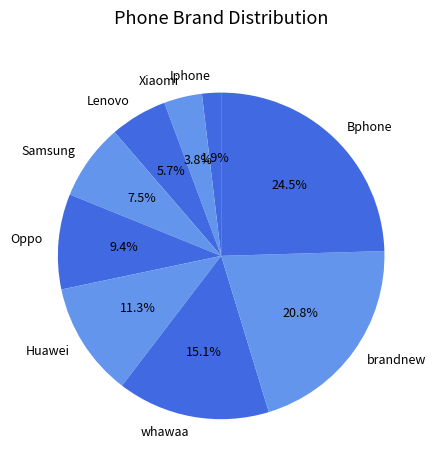

Approximately how many times larger is the value at Lenovo compared to brandnew?

0.3